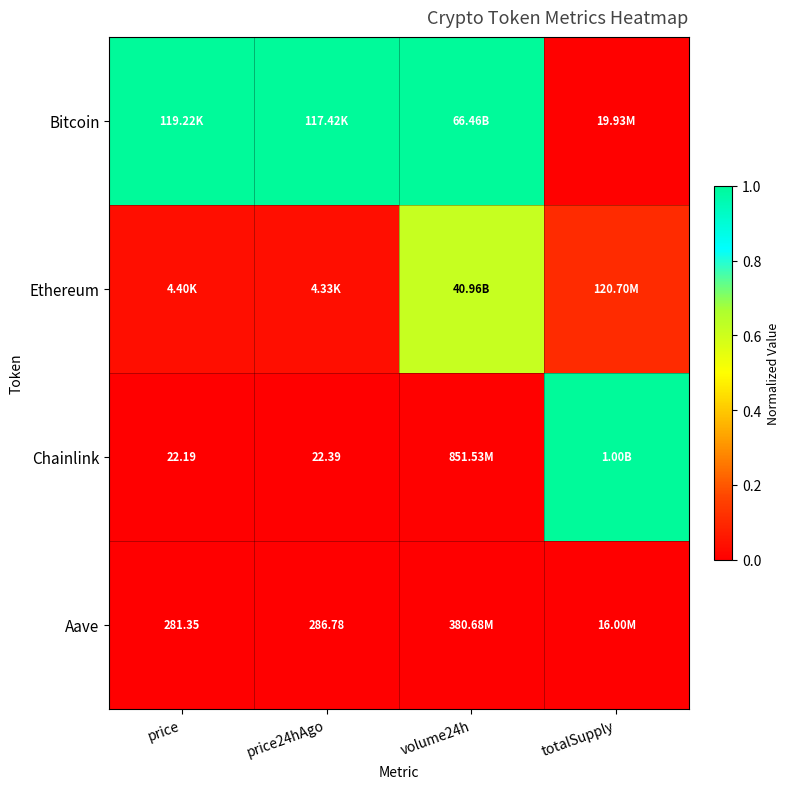

What is the total value across all series at totalSupply?

1.1